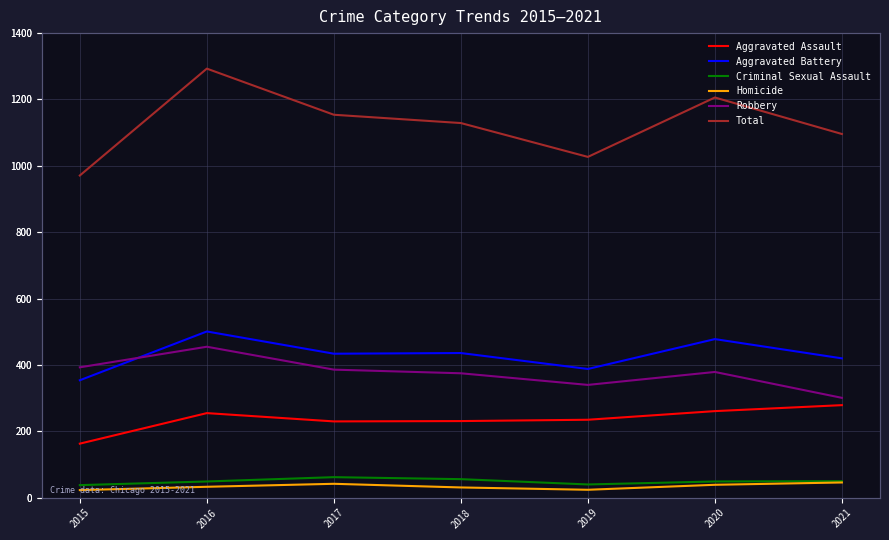

Count the number of data series in this chart.

6